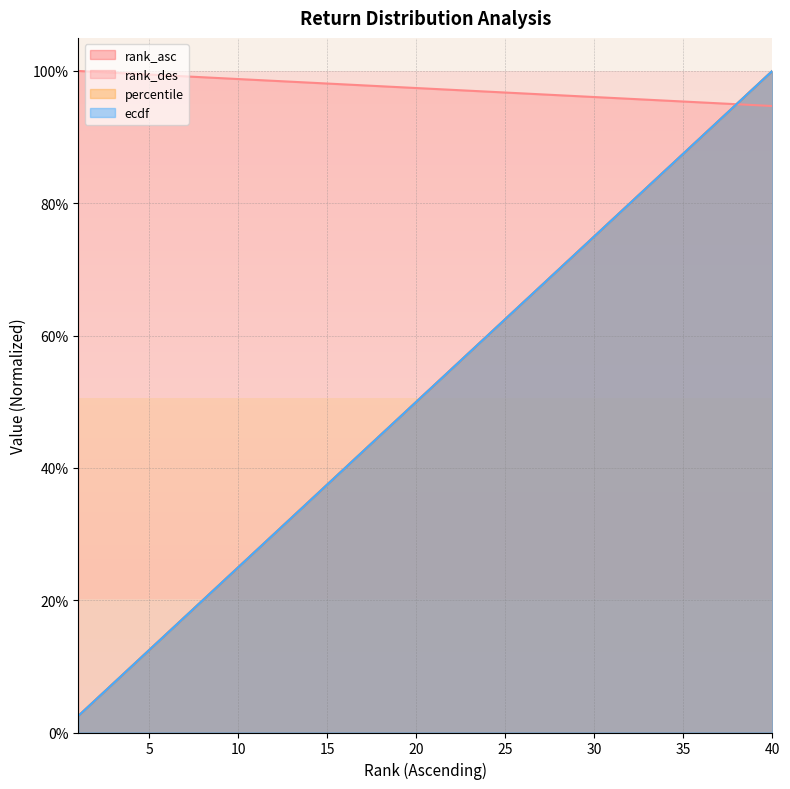

Reading left to right, extract all data points from this chart.

rank_asc: 0.0	0.1	0.1	0.1	0.1	0.1	0.2	0.2	0.2	0.2	0.3	0.3	0.3	0.3	0.4	0.4	0.4	0.5	0.5	0.5	0.5	0.6	0.6	0.6	0.6	0.7	0.7	0.7	0.7	0.8	0.8	0.8	0.8	0.8	0.9	0.9	0.9	0.9	1.0	1.0
rank_des: 1.0	1.0	1.0	1.0	1.0	1.0	1.0	1.0	1.0	1.0	1.0	1.0	1.0	1.0	1.0	1.0	1.0	1.0	1.0	1.0	1.0	1.0	1.0	1.0	1.0	1.0	1.0	1.0	1.0	1.0	1.0	1.0	1.0	1.0	1.0	1.0	1.0	0.9	0.9	0.9
percentile: 0.0	0.1	0.1	0.1	0.1	0.1	0.2	0.2	0.2	0.2	0.3	0.3	0.3	0.3	0.4	0.4	0.4	0.5	0.5	0.5	0.5	0.6	0.6	0.6	0.6	0.7	0.7	0.7	0.7	0.8	0.8	0.8	0.8	0.8	0.9	0.9	0.9	1.0	1.0	1.0
ecdf: 0.0	0.0	0.1	0.1	0.1	0.1	0.2	0.2	0.2	0.3	0.3	0.3	0.3	0.4	0.4	0.4	0.4	0.5	0.5	0.5	0.5	0.6	0.6	0.6	0.6	0.6	0.7	0.7	0.7	0.8	0.8	0.8	0.8	0.8	0.9	0.9	0.9	0.9	1.0	1.0